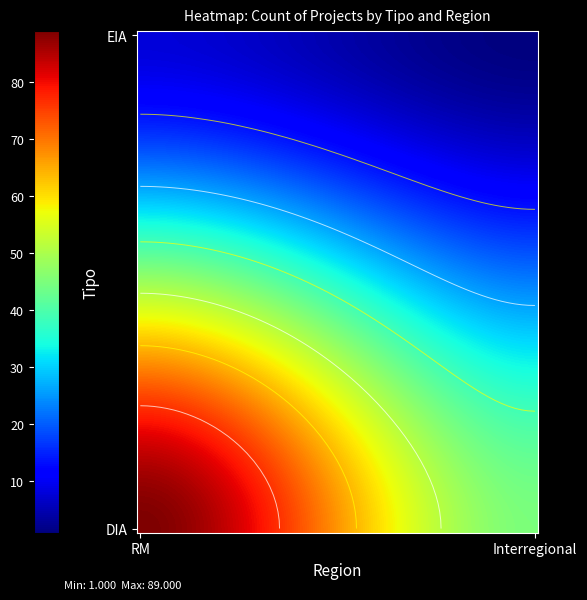

How many data points does each series have?

2